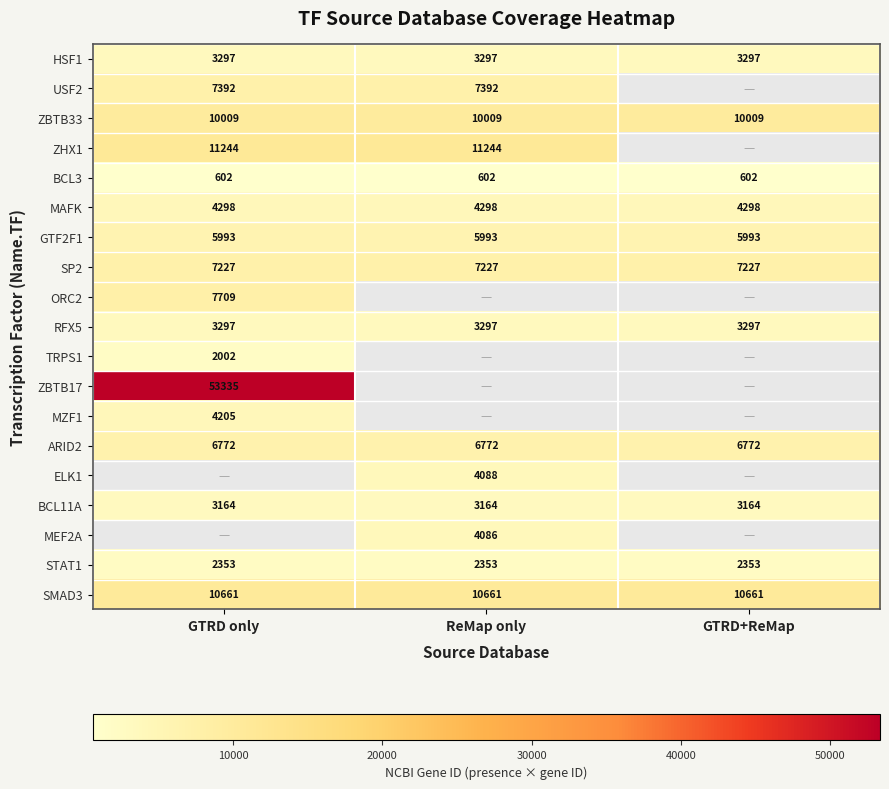

Is the value of BCL11A at ReMap only greater than the value of ZBTB33 at GTRD+ReMap?

No